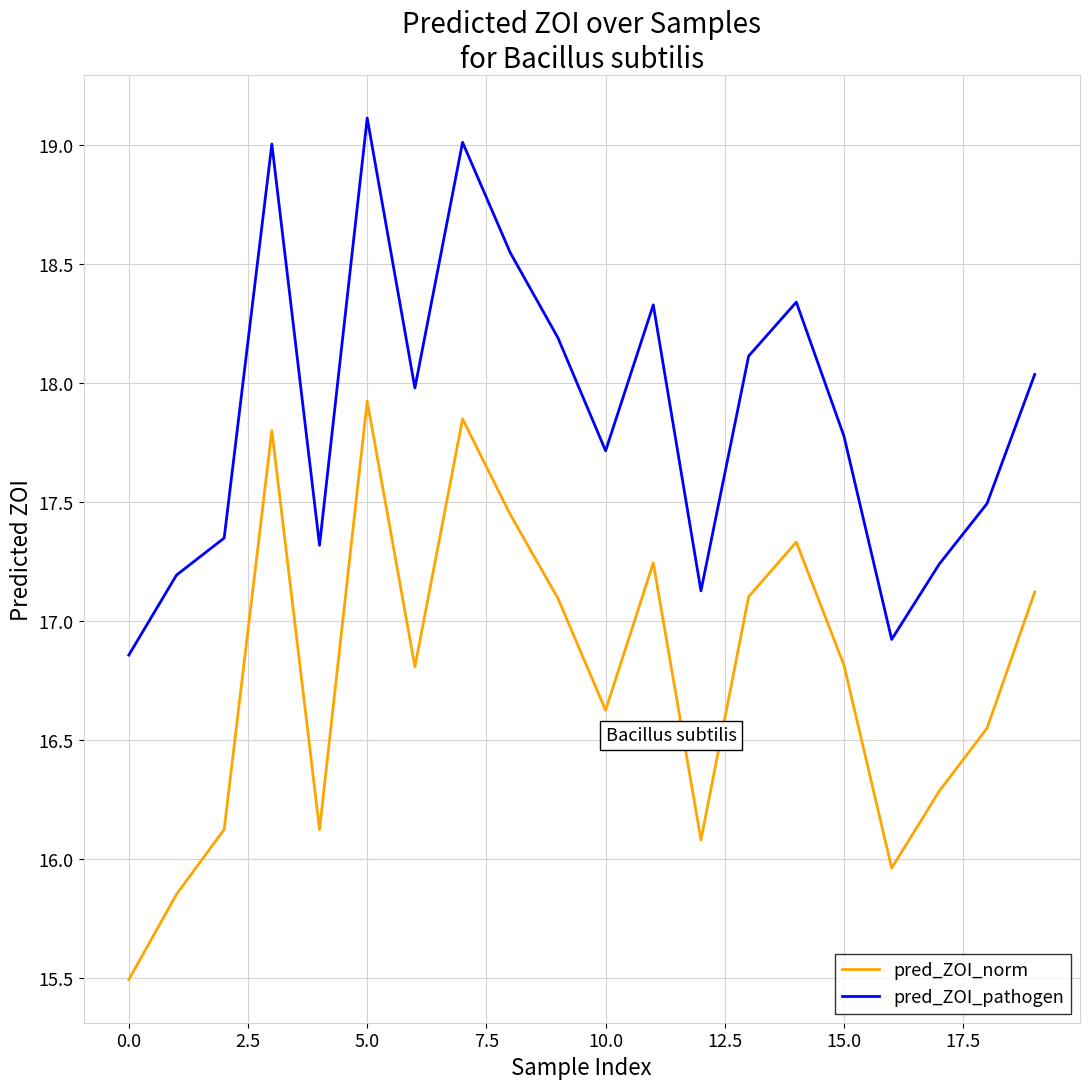

Which series has the largest total across all categories?

pred_ZOI_pathogen